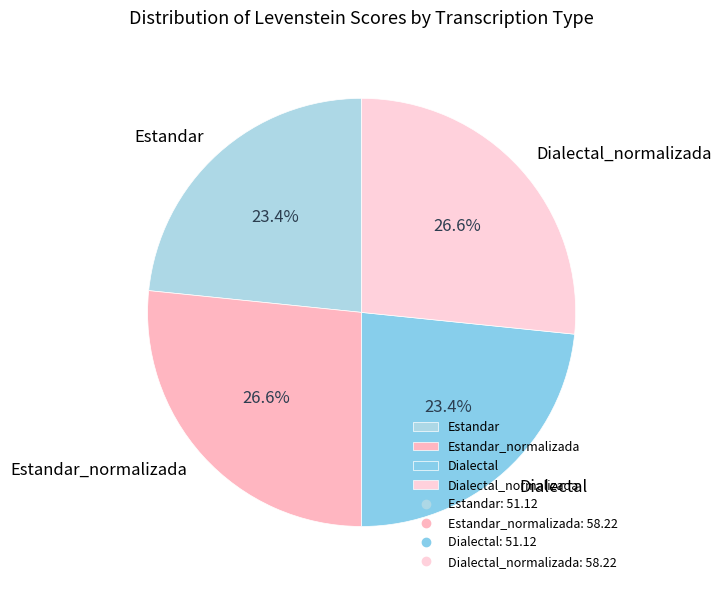

The Estandar slice represents 23% of the pie. True or false?

True